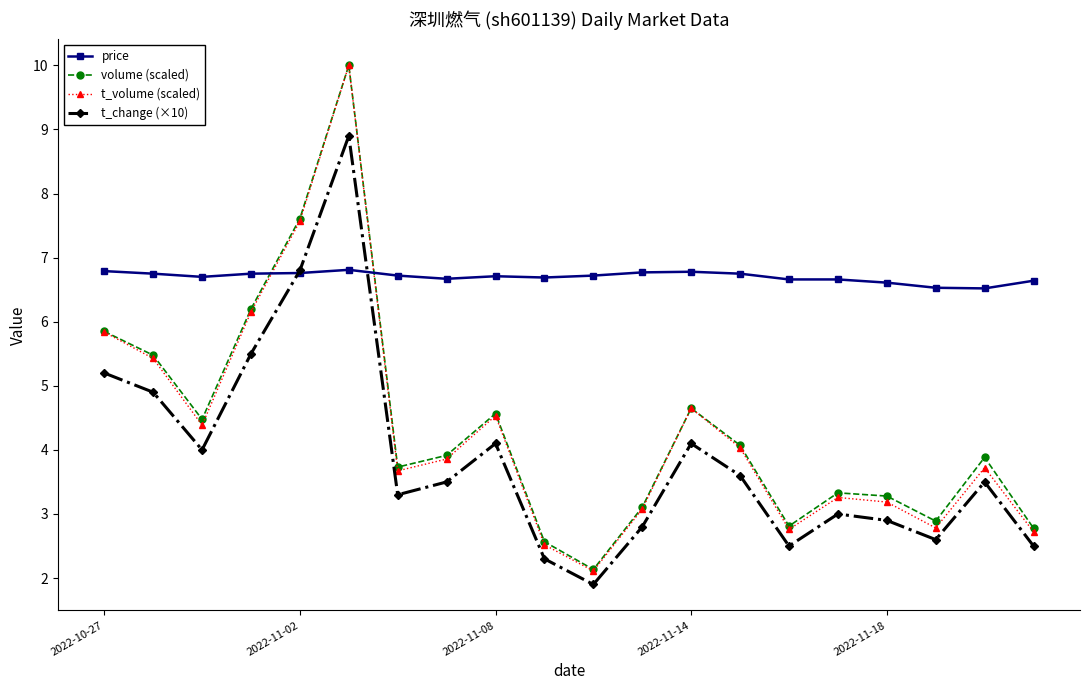

True or false: t_change (×10) and volume (scaled) cross at least once.

False